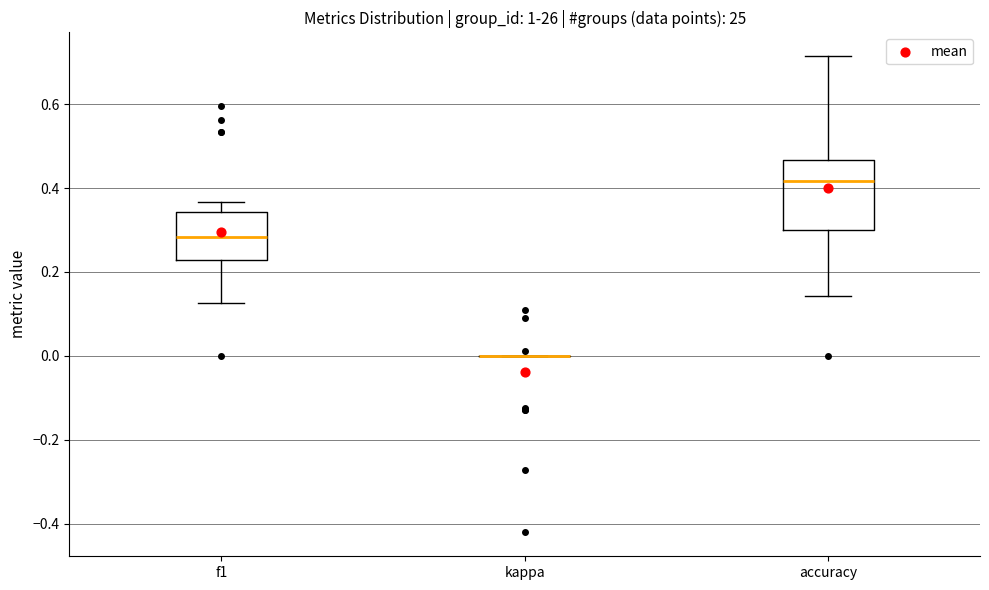

Where is the upper edge of the box for f1 on the y-axis? The values are not printed on the chart, so give them approximately, as read against the axis.

0.34